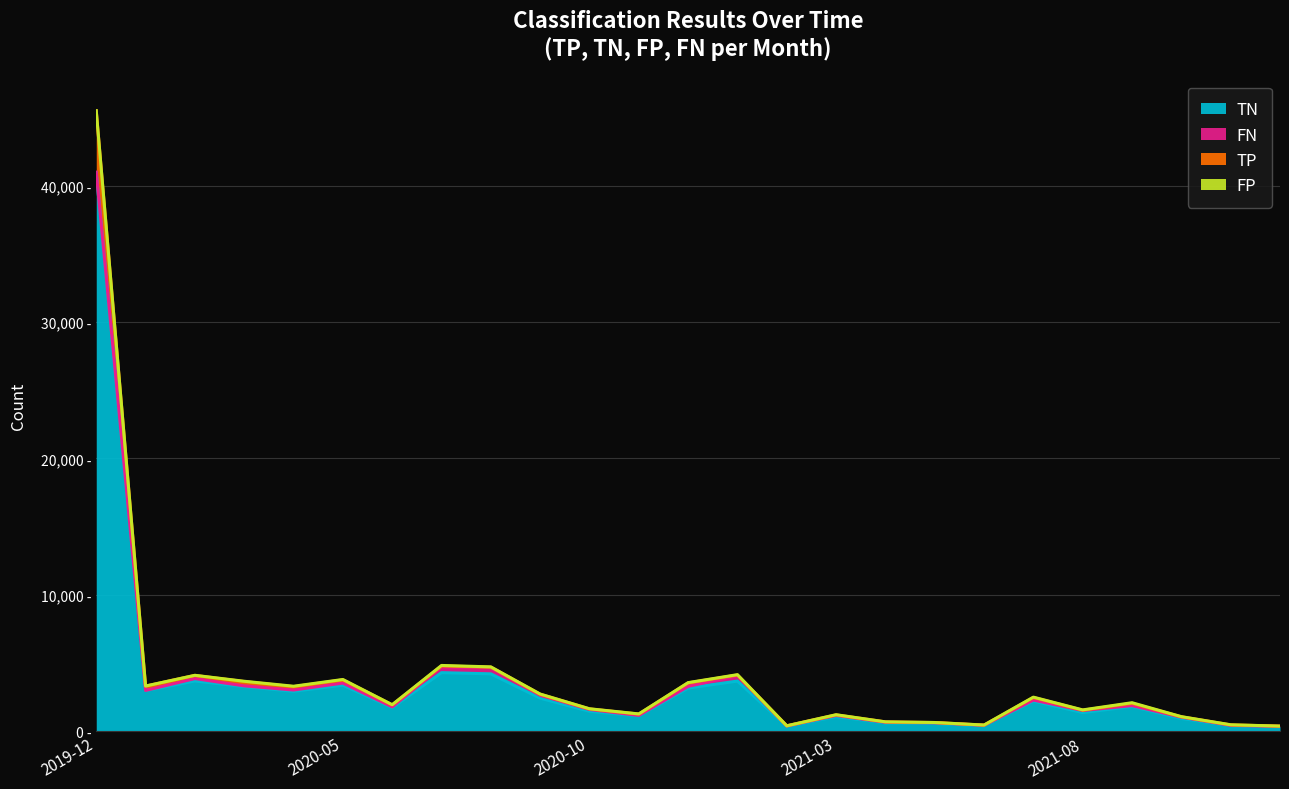

How many interior local valleys does the TP series have?

7